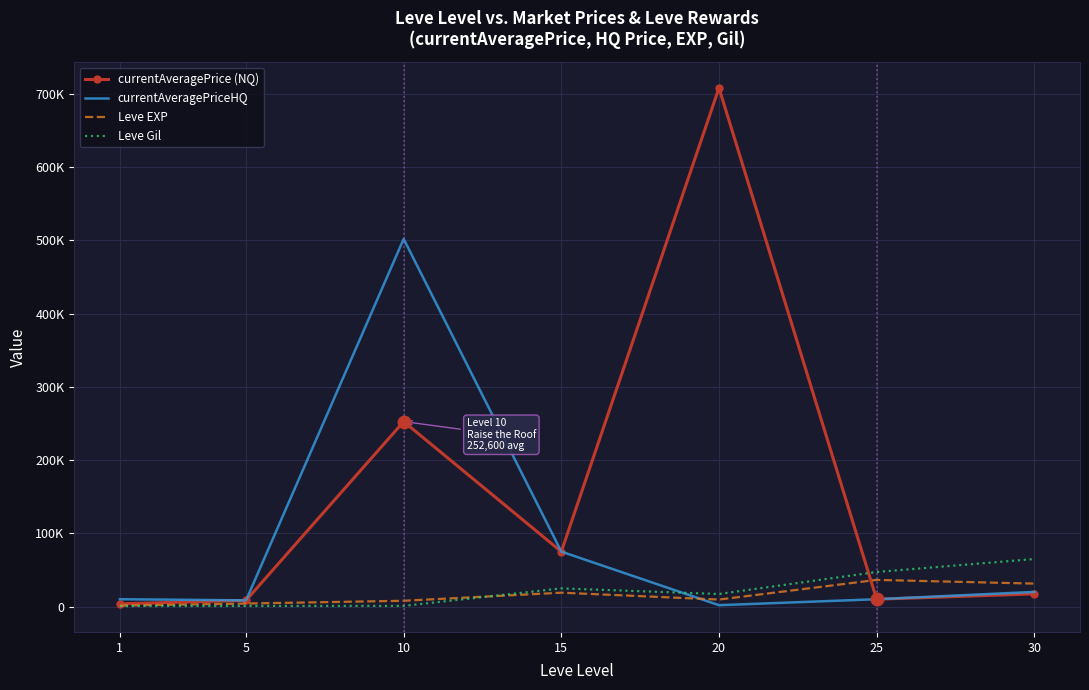

What is the value of the Leve Gil point at the 4th from the left?

24790.0